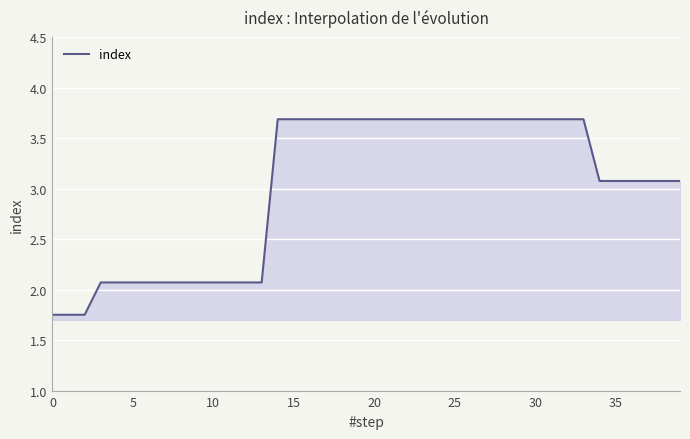

What is the difference between the second highest and minimum values?

1.9